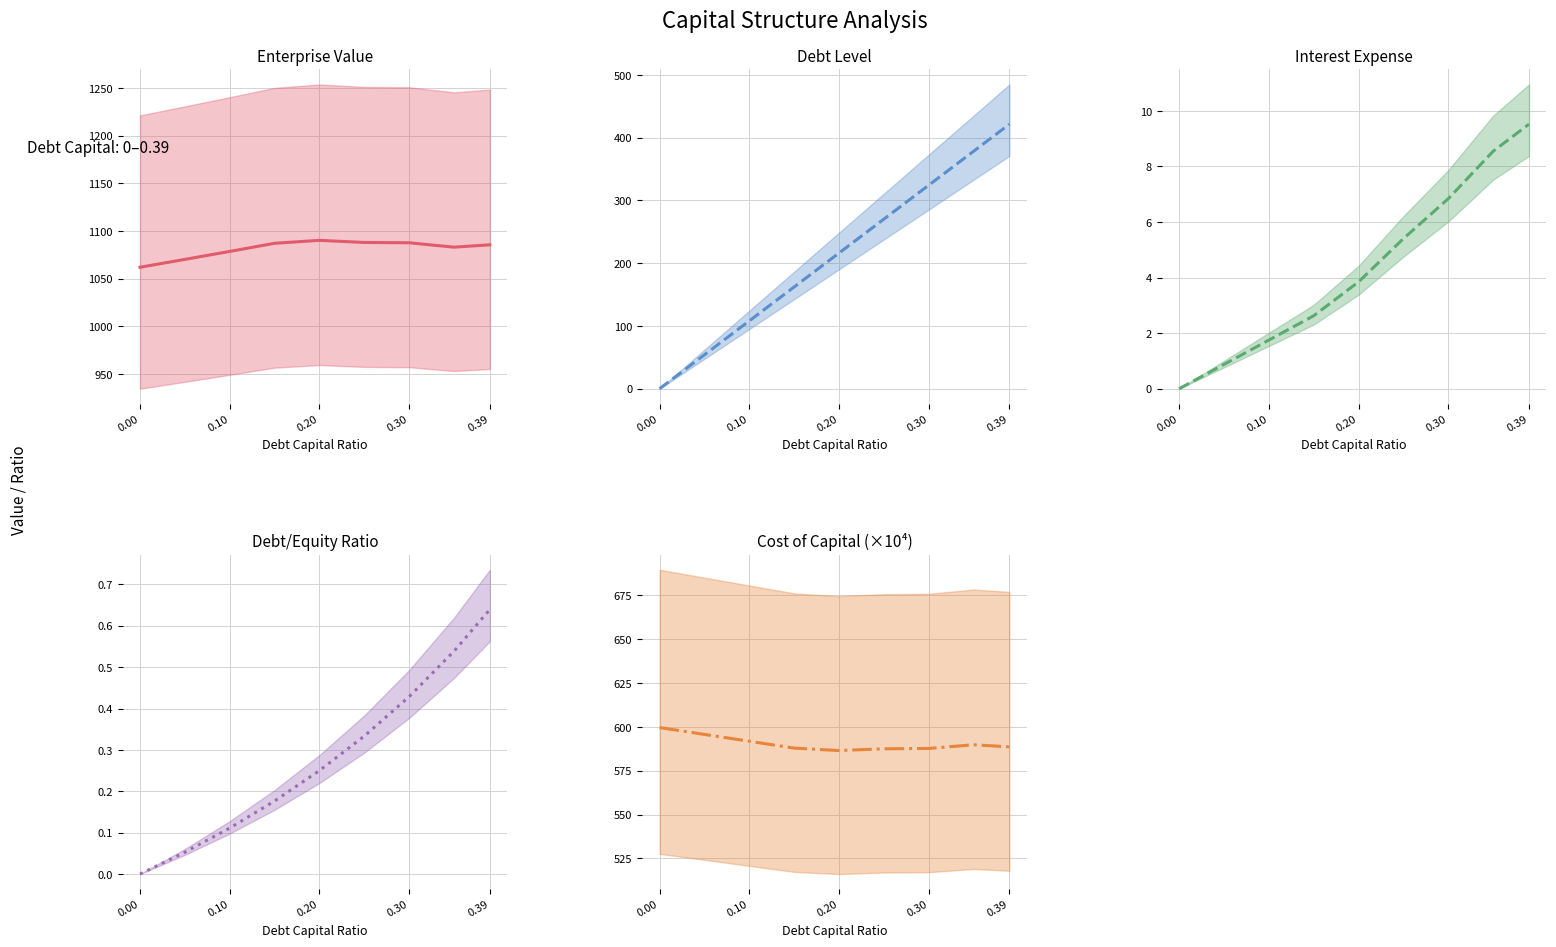

True or false: Debt Level and Cost of Capital (×10⁴) cross at least once.

False